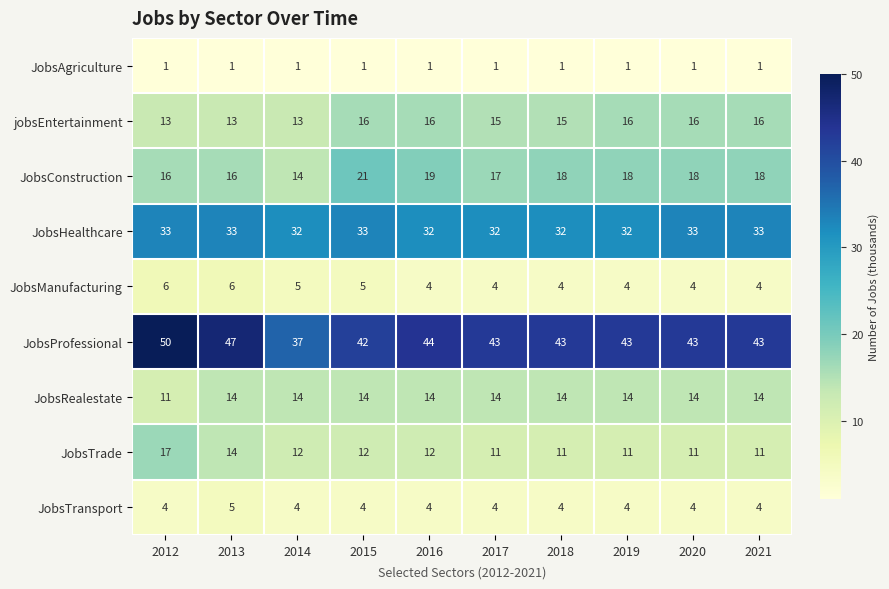

What is the sum of the JobsRealestate values at 2015 and 2017?

28